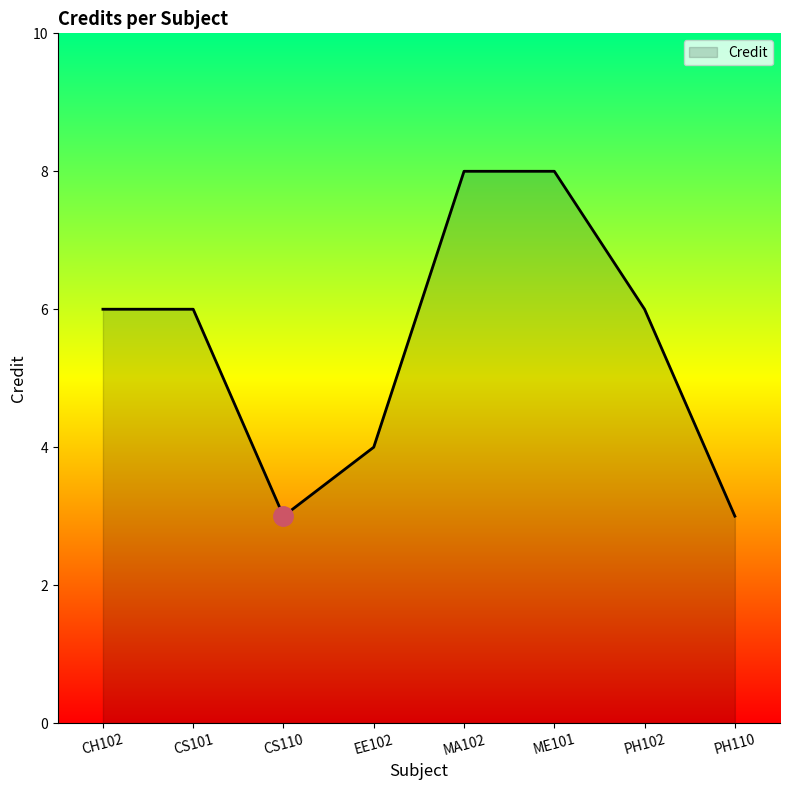

What is the sum of the values at EE102 and MA102?

12